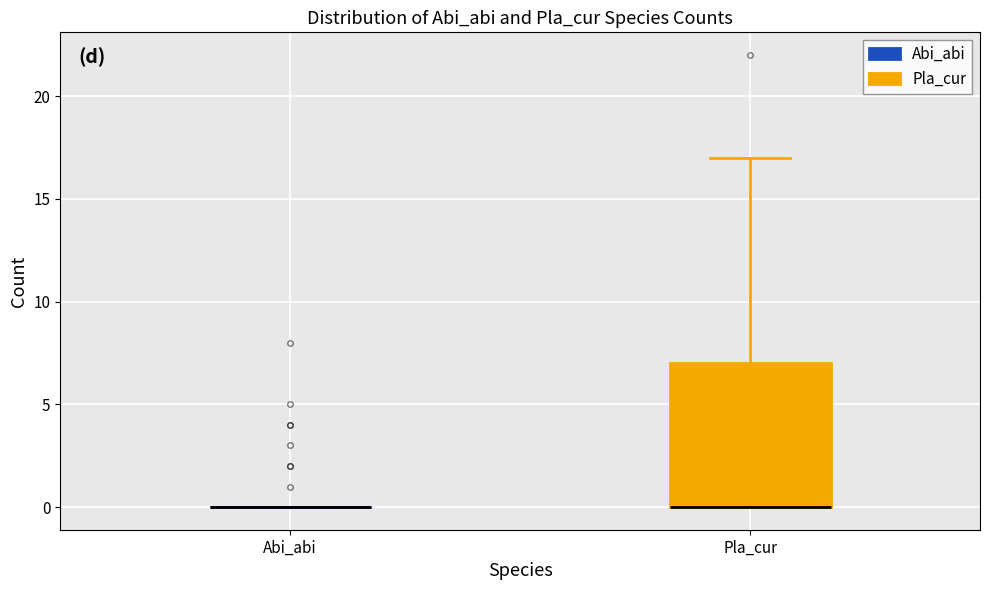

Reading left to right, transcribe this box plot: for each box, give where its median line is, the range the box spans, and where its two whiskers end, as read against the y-axis. The values are not printed on the chart, so give them approximately, as read against the axis.

Abi_abi: box collapsed to a line at 0, whiskers 0 to 0
Pla_cur: median 0 (drawn on the box's lower edge), box 0 to 7, whiskers 0 to 17